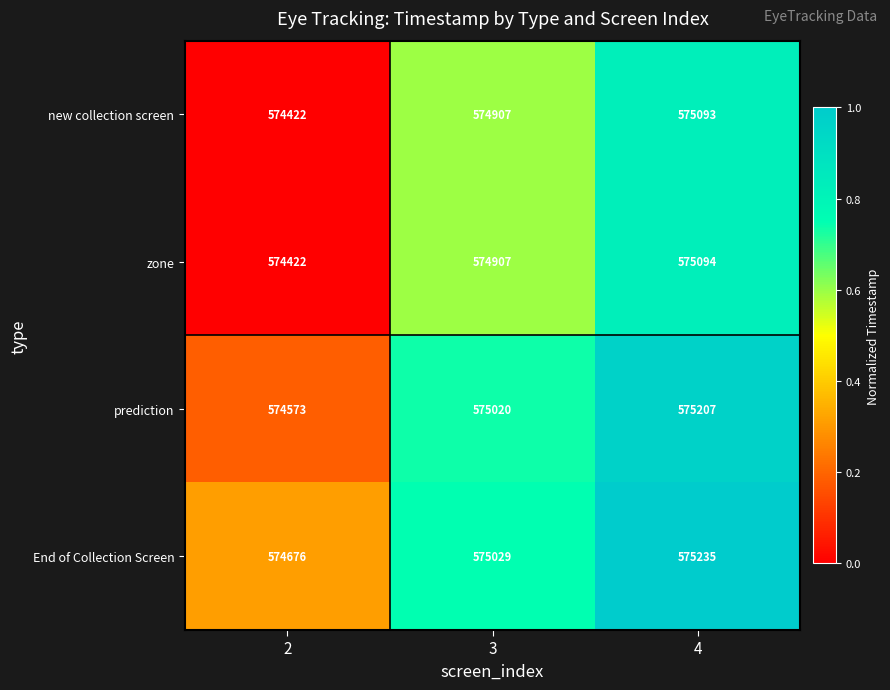

Reading left to right, transcribe all the data shown in this chart.

new collection screen: 2=574422	3=574907	4=575093
zone: 2=574422	3=574907	4=575094
prediction: 2=574573	3=575020	4=575207
End of Collection Screen: 2=574676	3=575029	4=575235